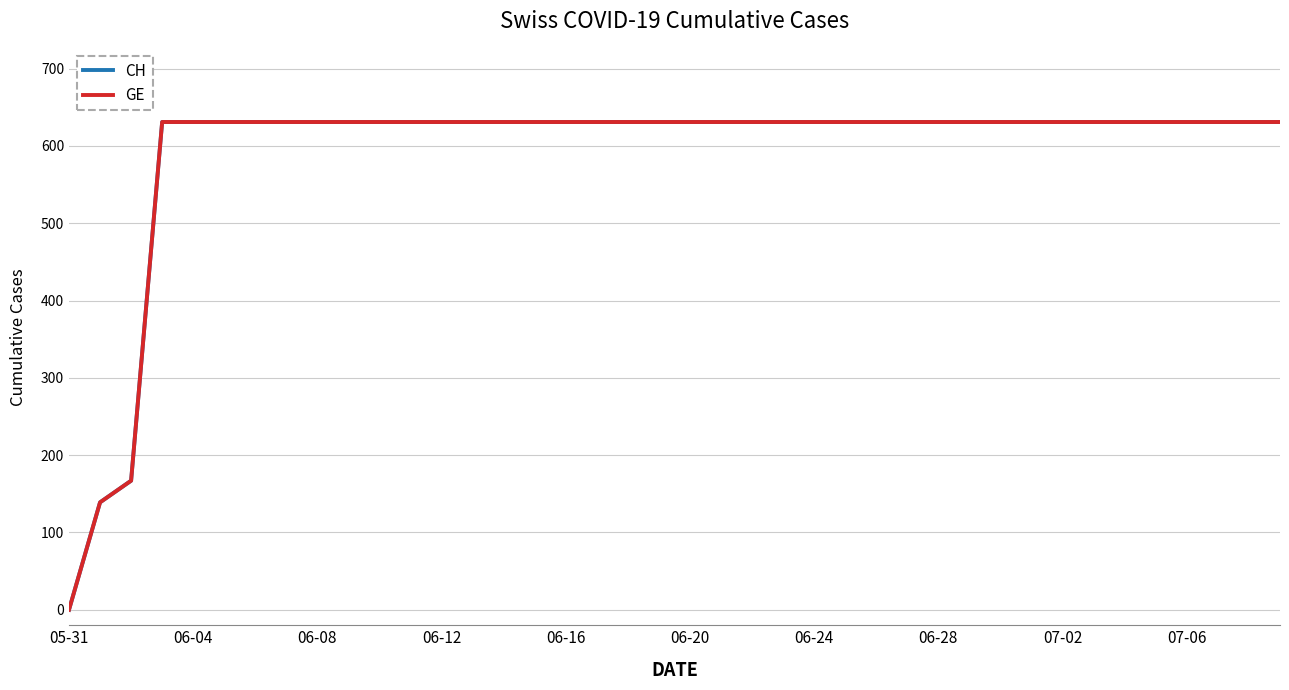

Is this an area chart (filled region under the line)?

No